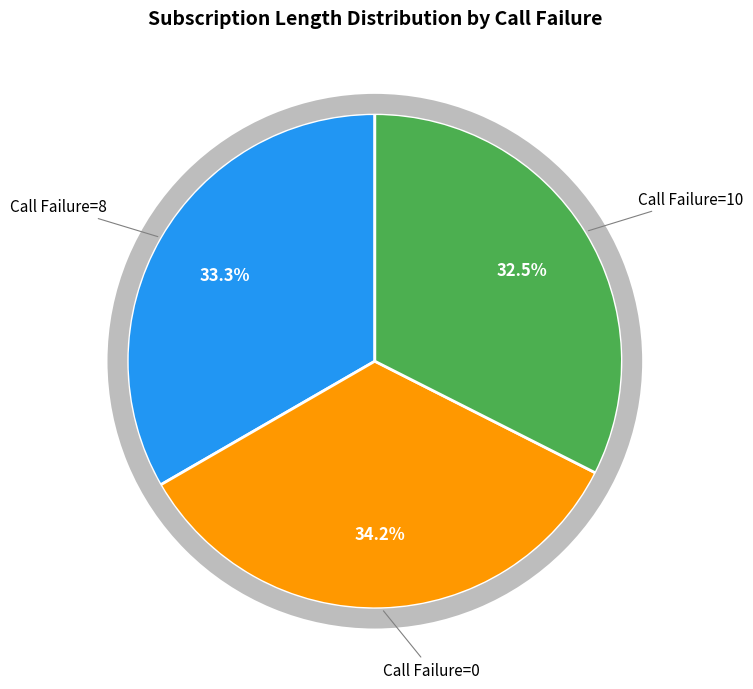

Count the number of slices in the pie.

3